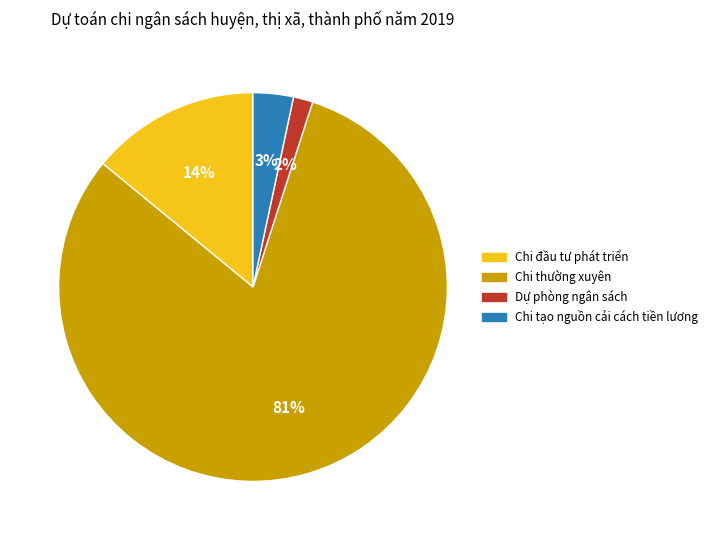

True or false: Dự phòng ngân sách accounts for 2% of the total.

True